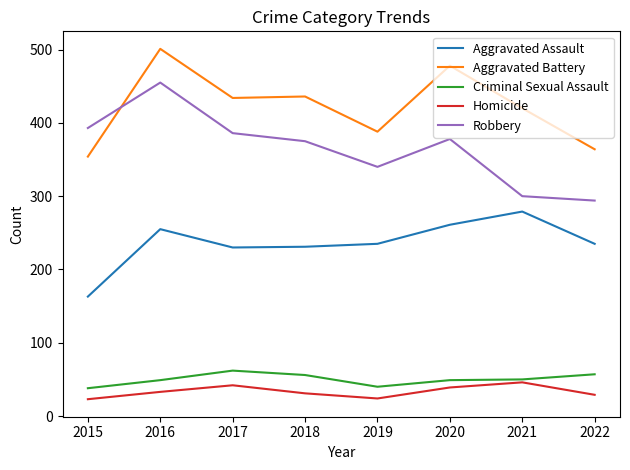

True or false: Criminal Sexual Assault and Aggravated Battery cross at least once.

False